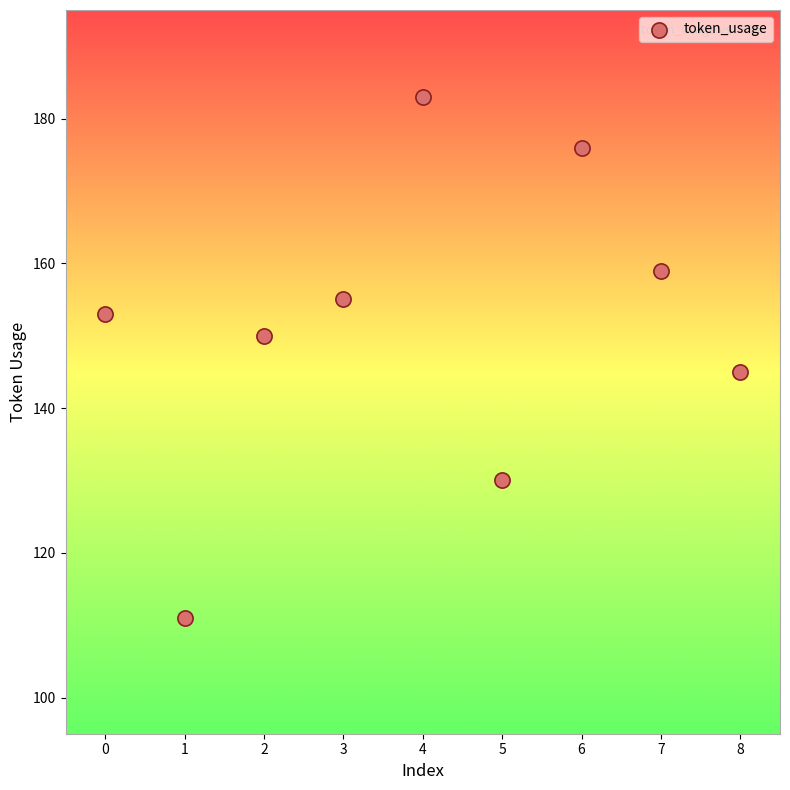

What Y value in the scatter plot is closest to 147?

145